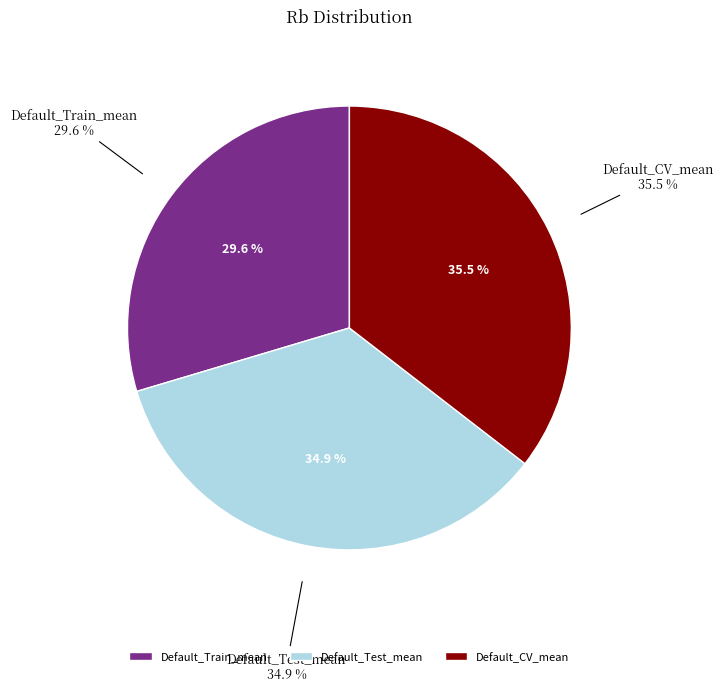

Which category has the smallest portion of the pie?

Default_Train_mean